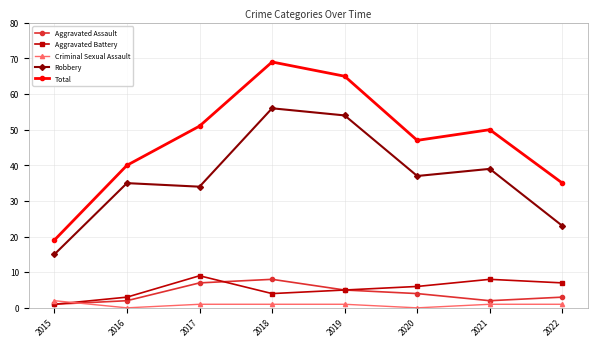

At how many categories does at least one series exceed 36?

6